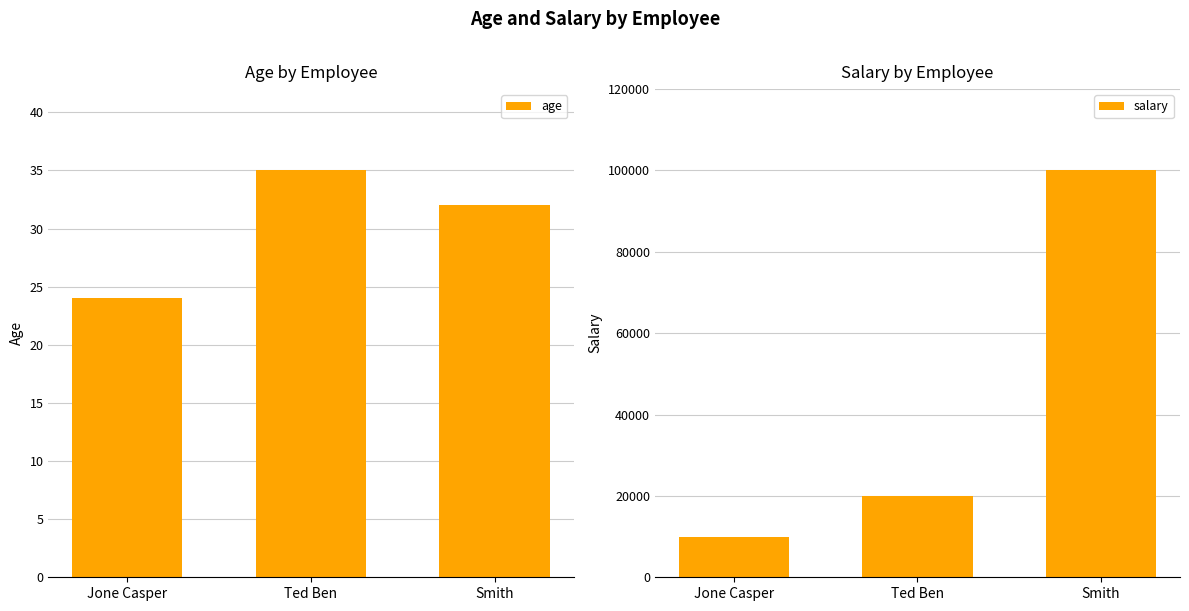

What is the total value across all series at Smith?

100032